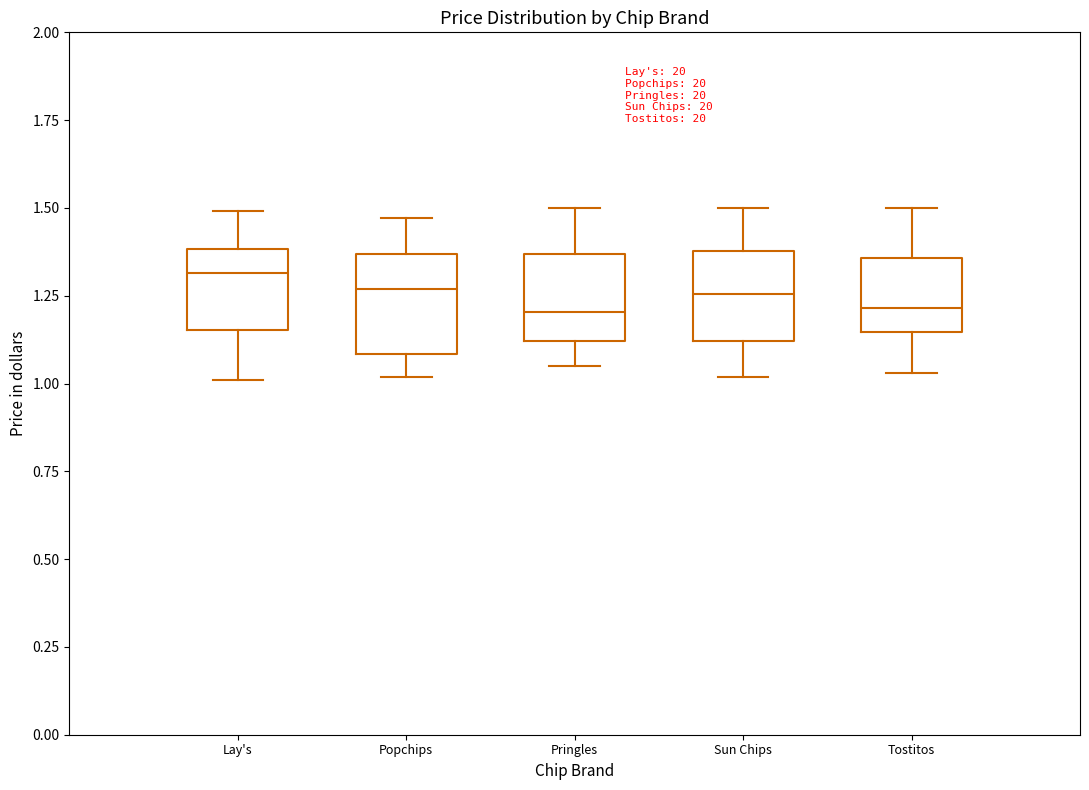

Reading left to right, read every box against the y-axis: the position of its median line, the range the box covers, and the ends of its whiskers. The values are not printed on the chart, so give them approximately, as read against the axis.

Lay's: median 1.30, box 1.15 to 1.40, whiskers 1.00 to 1.50
Popchips: median 1.25, box 1.10 to 1.35, whiskers 1.00 to 1.45
Pringles: median 1.20, box 1.10 to 1.35, whiskers 1.05 to 1.50
Sun Chips: median 1.25, box 1.10 to 1.40, whiskers 1.00 to 1.50
Tostitos: median 1.20, box 1.15 to 1.35, whiskers 1.05 to 1.50